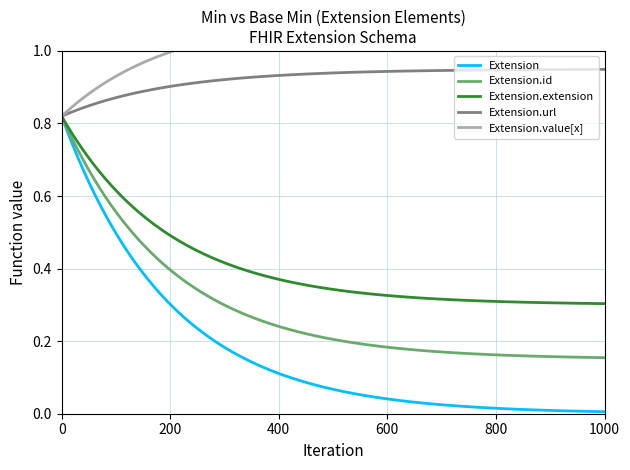

What is the maximum value shown in the chart?

1.0